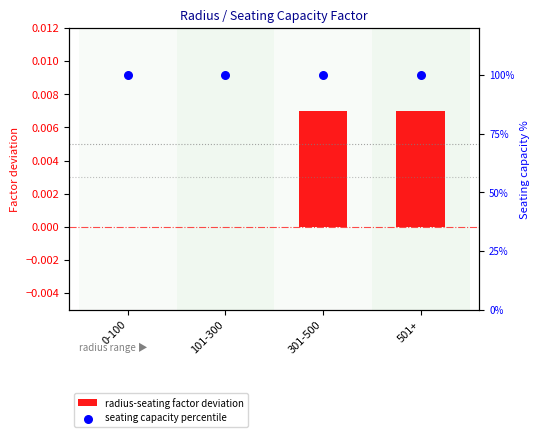

Which series has the widest spread of Y values?

radius-seating factor deviation